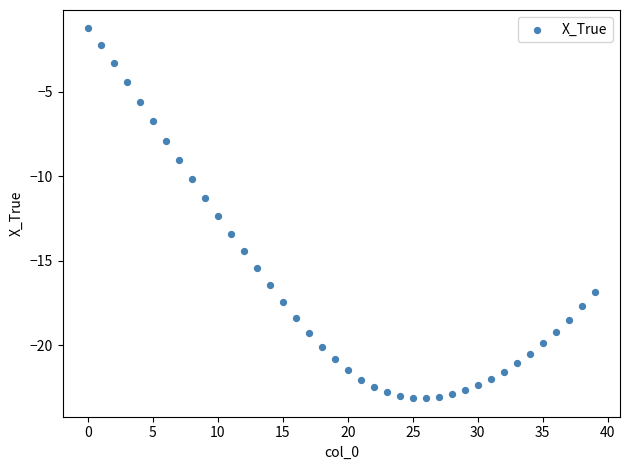

What Y value in the scatter plot is closest to -12?

-12.4